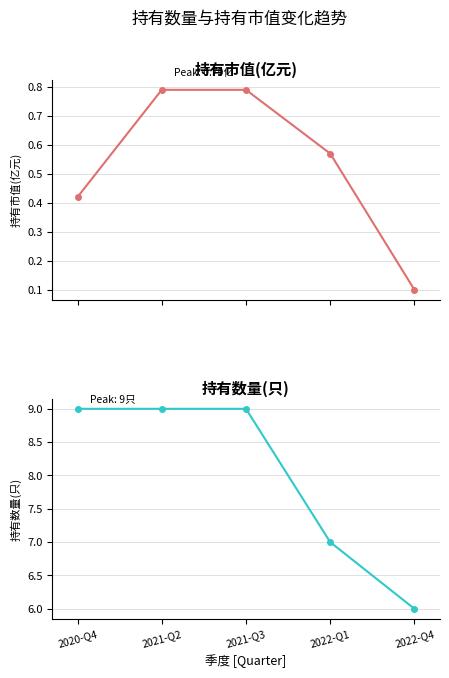

What position from the left is 2022-Q4?

5